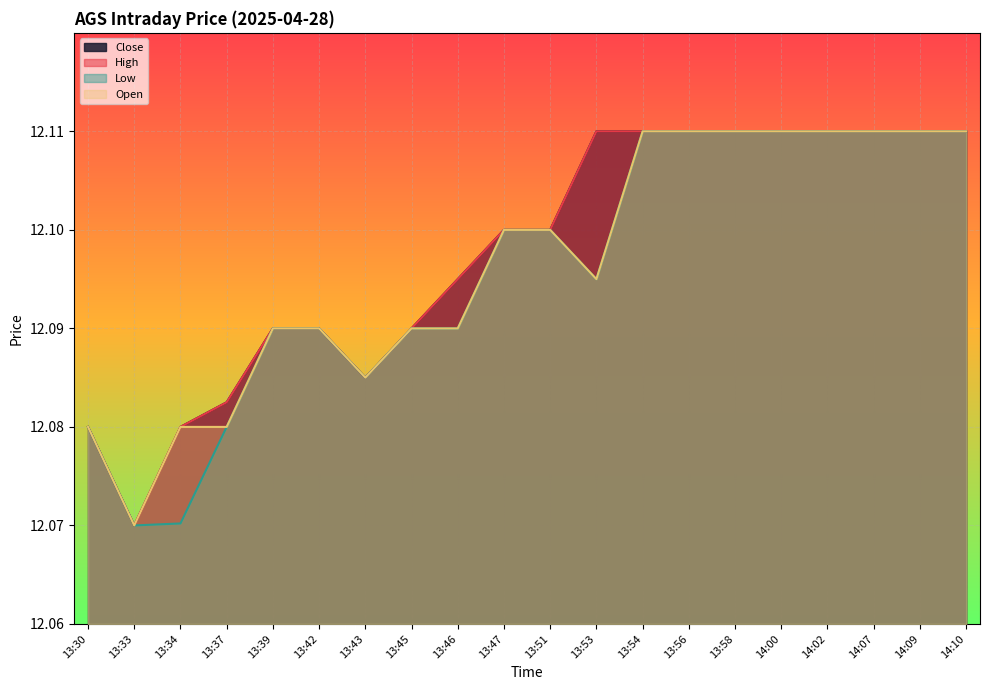

Which series changed the most between 13:54 and 13:58?

Close